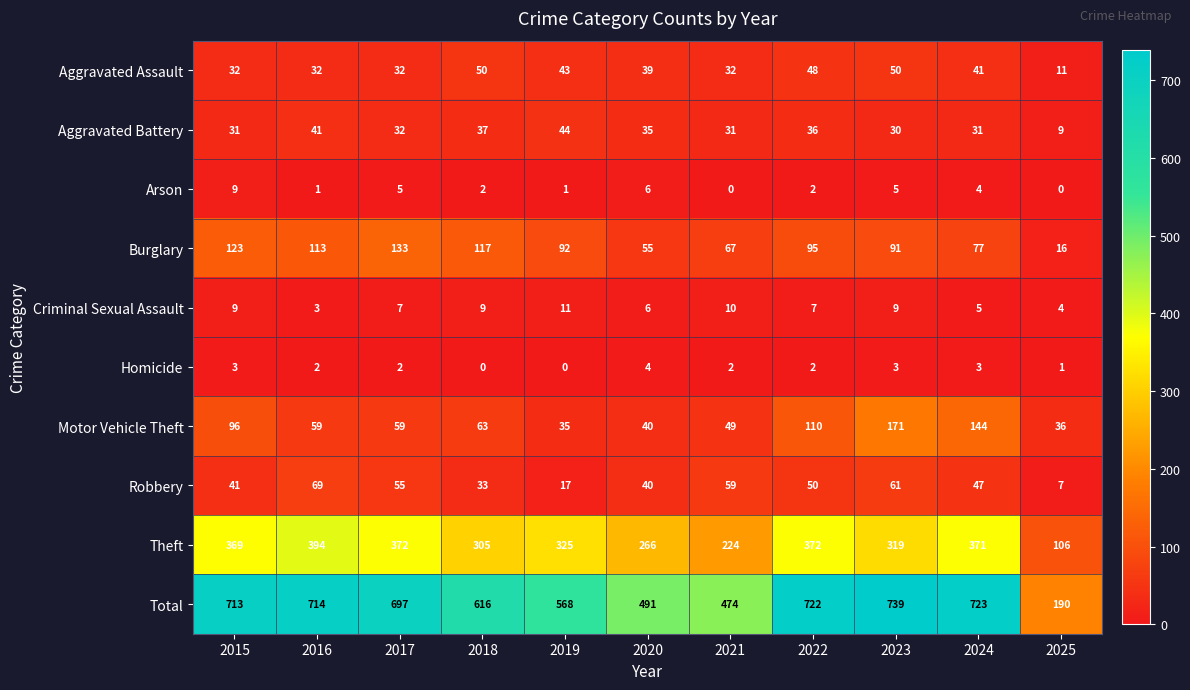

How many series are shown in this chart?

10